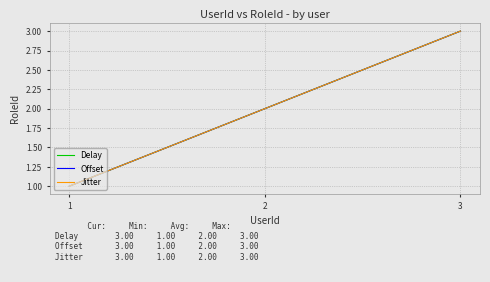

How many lines are shown in the chart?

3